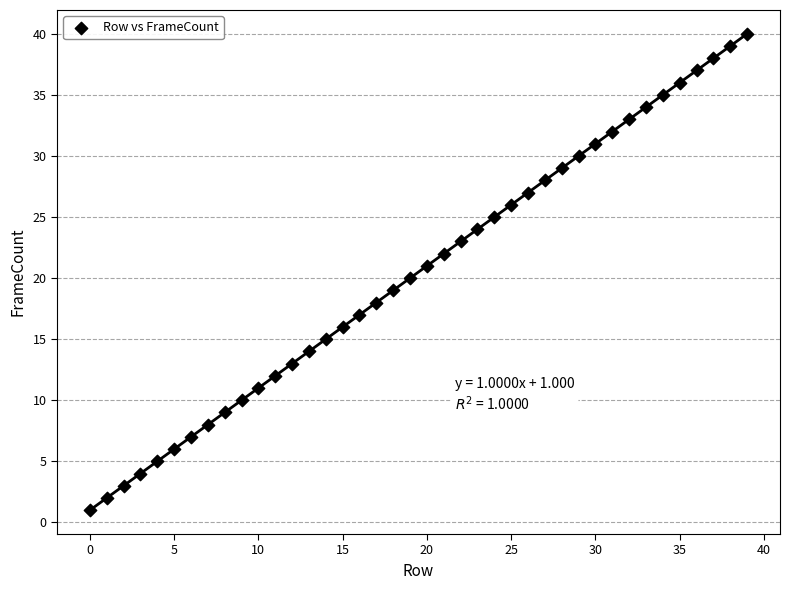

What is the range of Y values (max minus min)?

39